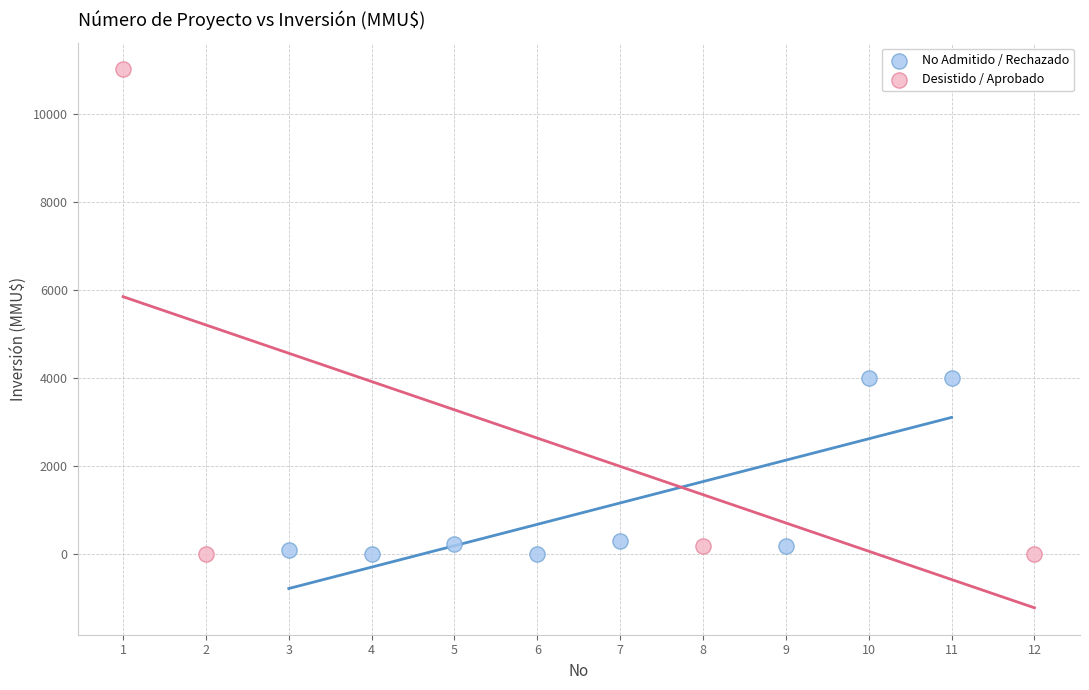

Which series reaches the maximum Y coordinate?

Desistido / Aprobado